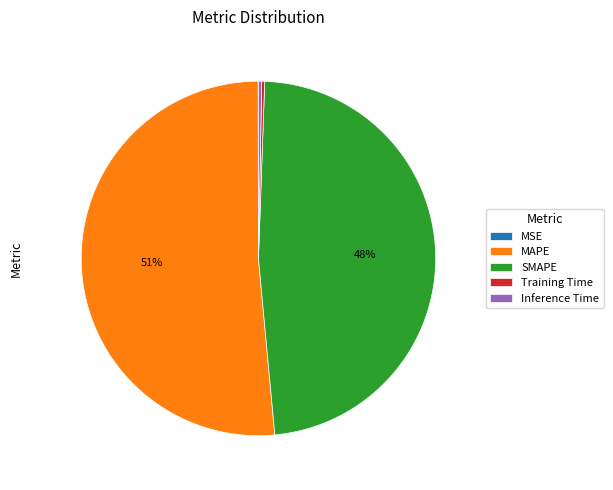

Does any single category account for the majority?

Yes